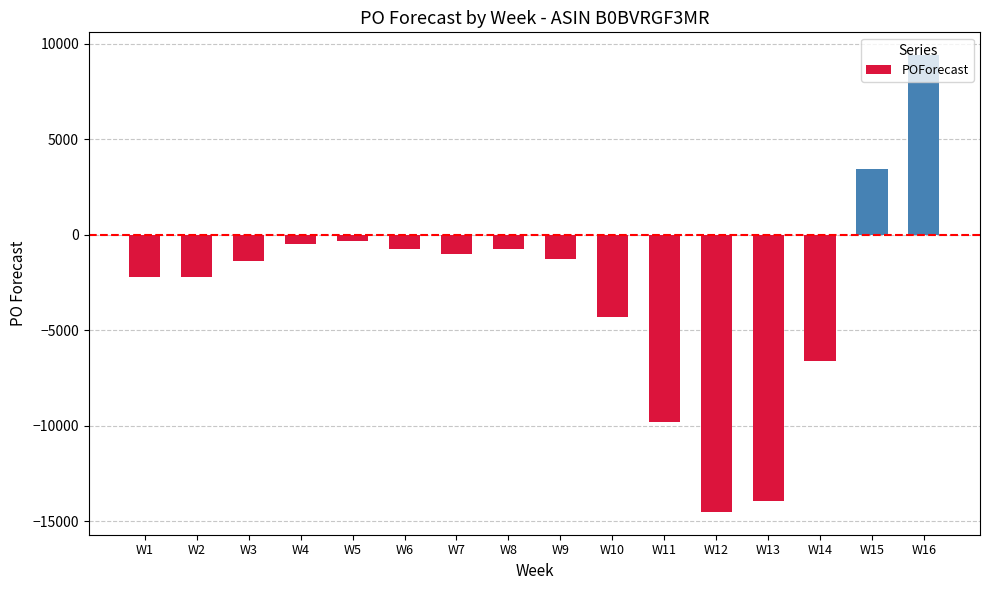

What is the sum of all values?

-46879